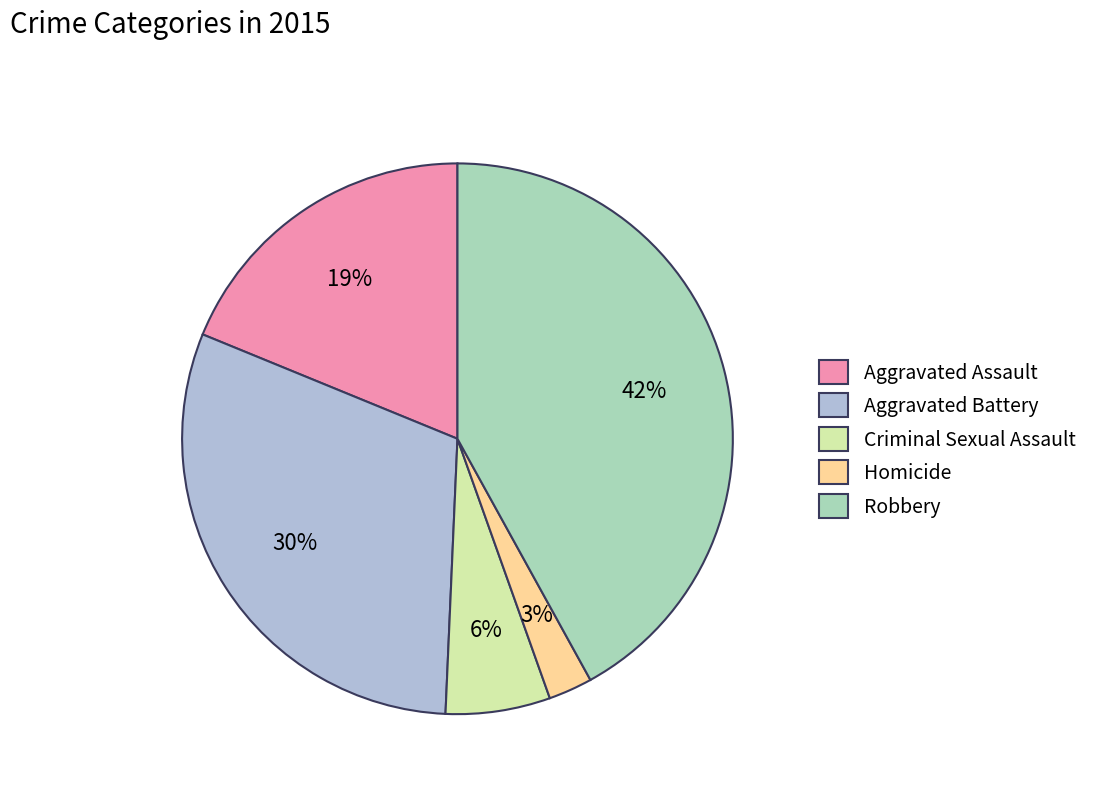

Is the sum of Homicide and Criminal Sexual Assault greater than half?

No